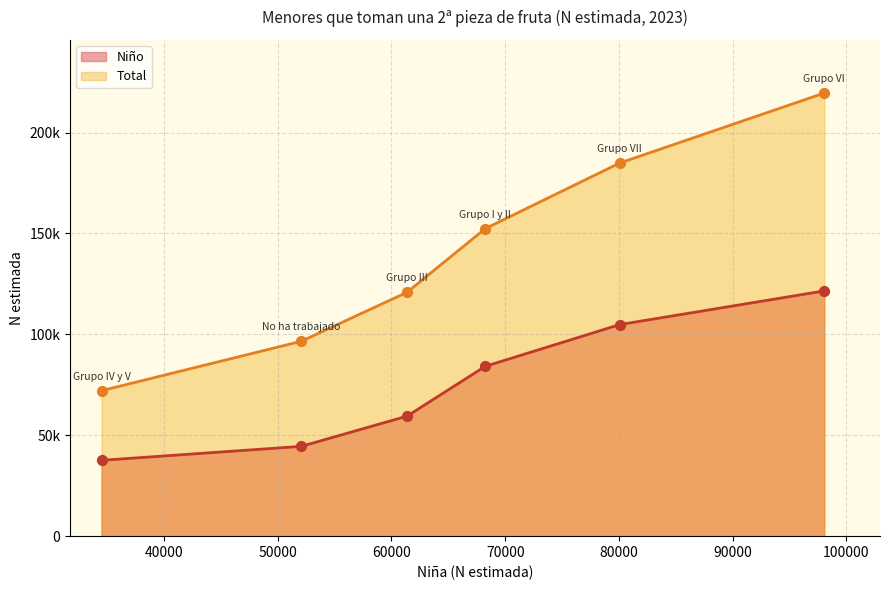

Which series has the widest spread of Y values?

Total